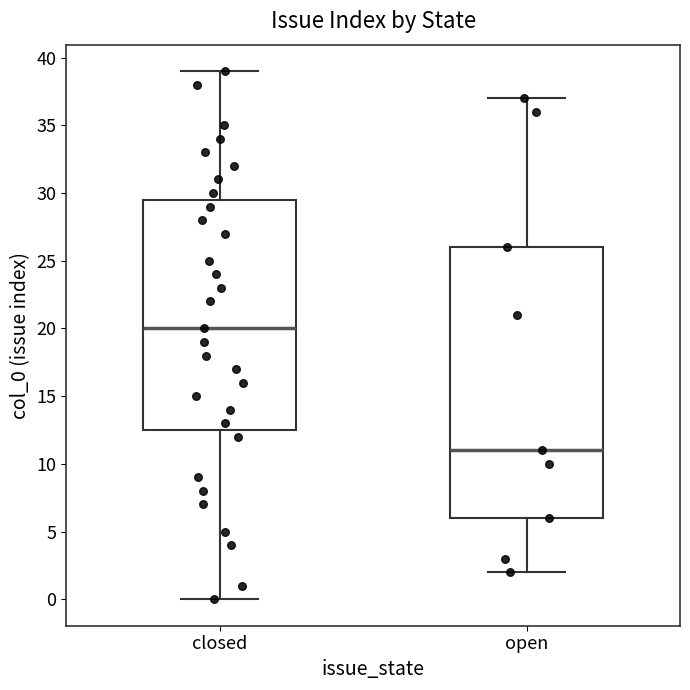

Which box is the tallest, from its lower edge to its upper edge?

open